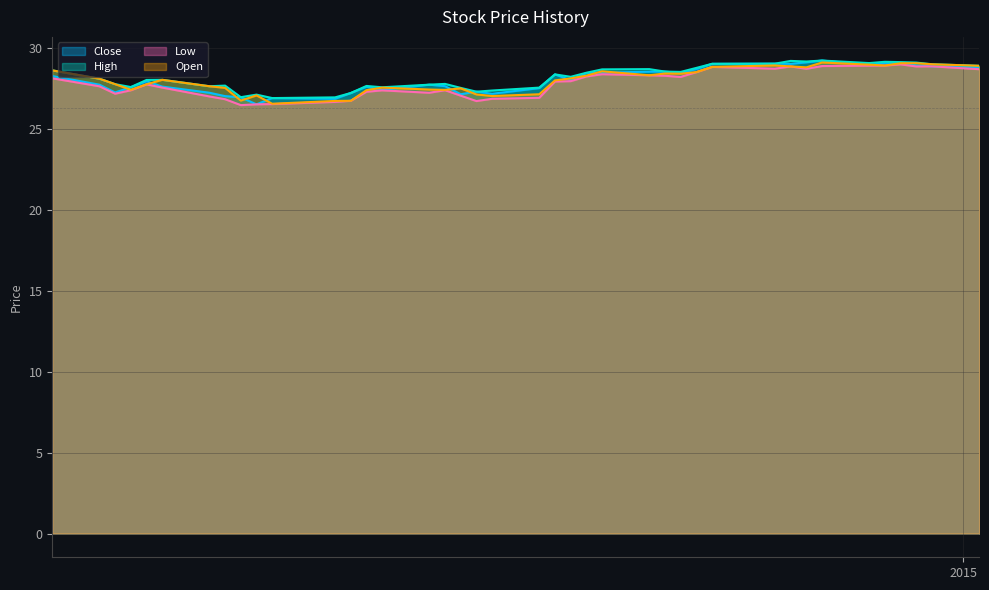

True or false: Low and Close cross at least once.

False